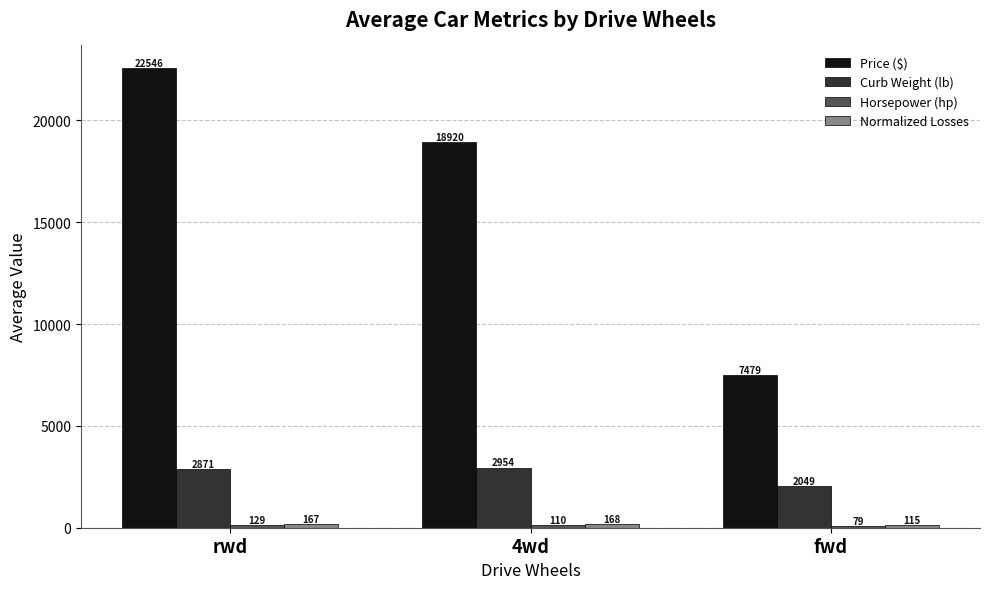

At how many categories does at least one series exceed 11138?

2